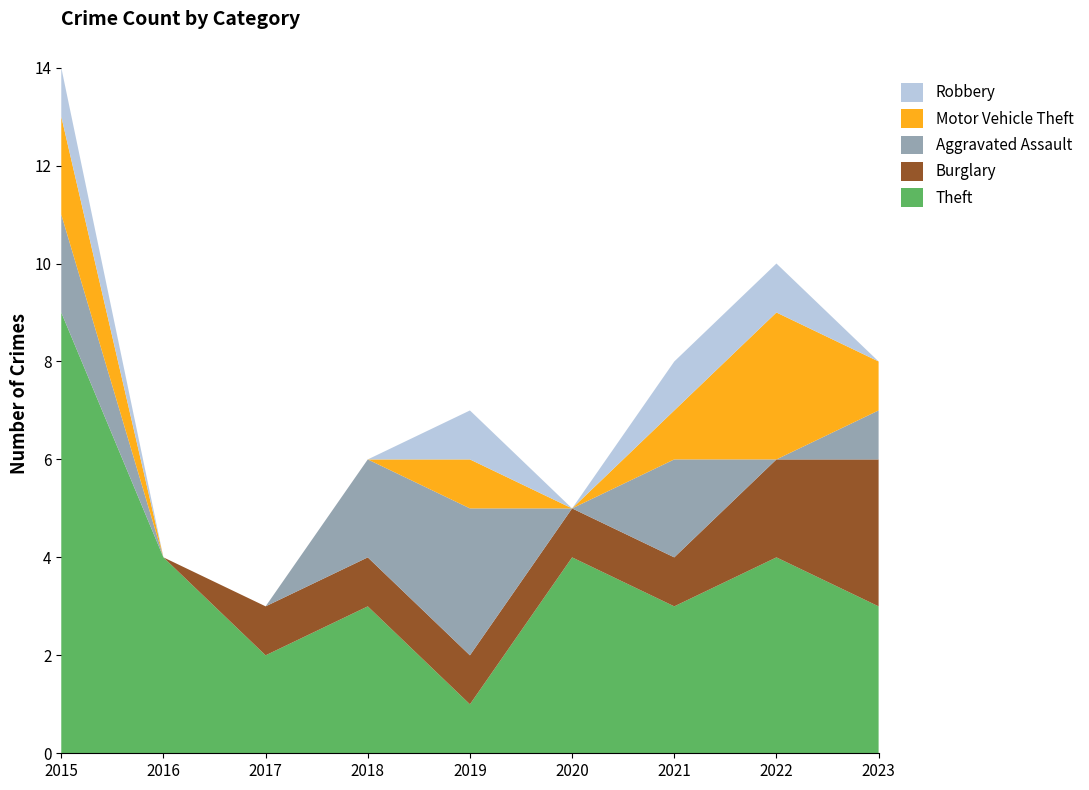

Reading left to right, what are all the values shown in this chart?

Theft: 2015=9	2016=4	2017=2	2018=3	2019=1	2020=4	2021=3	2022=4	2023=3
Burglary: 2015=0	2016=0	2017=1	2018=1	2019=1	2020=1	2021=1	2022=2	2023=3
Aggravated Assault: 2015=2	2016=0	2017=0	2018=2	2019=3	2020=0	2021=2	2022=0	2023=1
Motor Vehicle Theft: 2015=2	2016=0	2017=0	2018=0	2019=1	2020=0	2021=1	2022=3	2023=1
Robbery: 2015=1	2016=0	2017=0	2018=0	2019=1	2020=0	2021=1	2022=1	2023=0